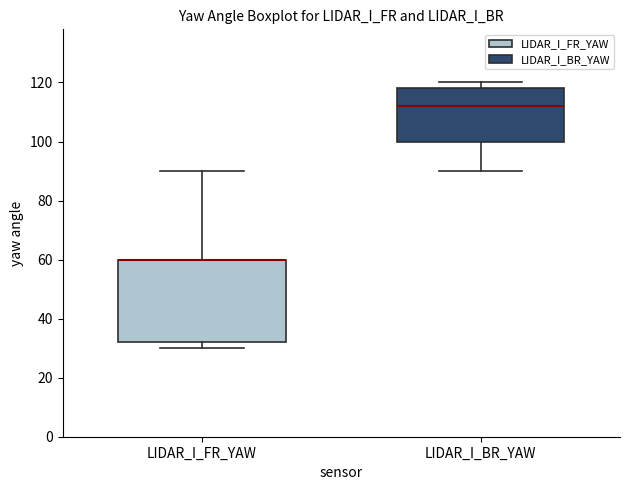

Reading left to right, transcribe this box plot: for each box, give where its median line is, the range the box spans, and where its two whiskers end, as read against the y-axis. The values are not printed on the chart, so give them approximately, as read against the axis.

LIDAR_I_FR_YAW: median 60 (drawn on the box's upper edge), box 32 to 60, whiskers 30 to 90
LIDAR_I_BR_YAW: median 112, box 100 to 118, whiskers 90 to 120